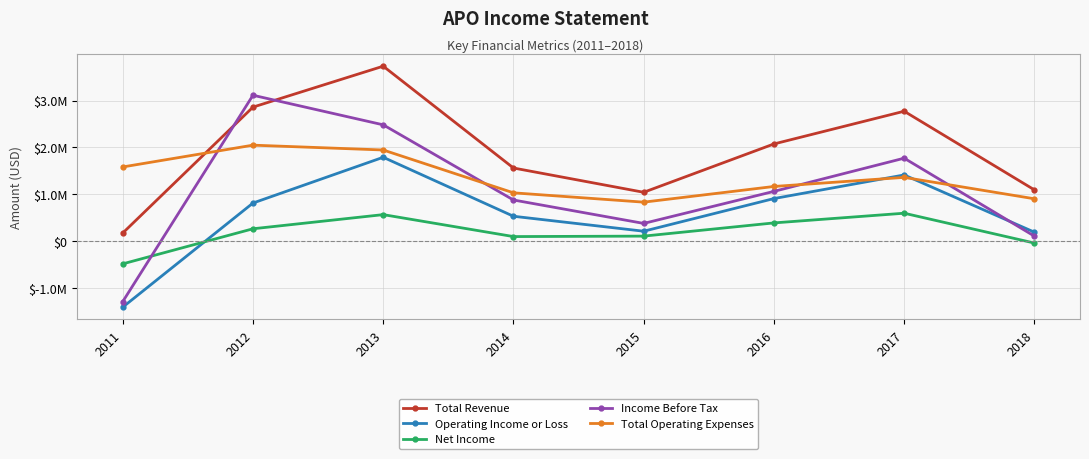

Rank the series by their average value, from highest to lowest.

Total Revenue, Total Operating Expenses, Income Before Tax, Operating Income or Loss, Net Income